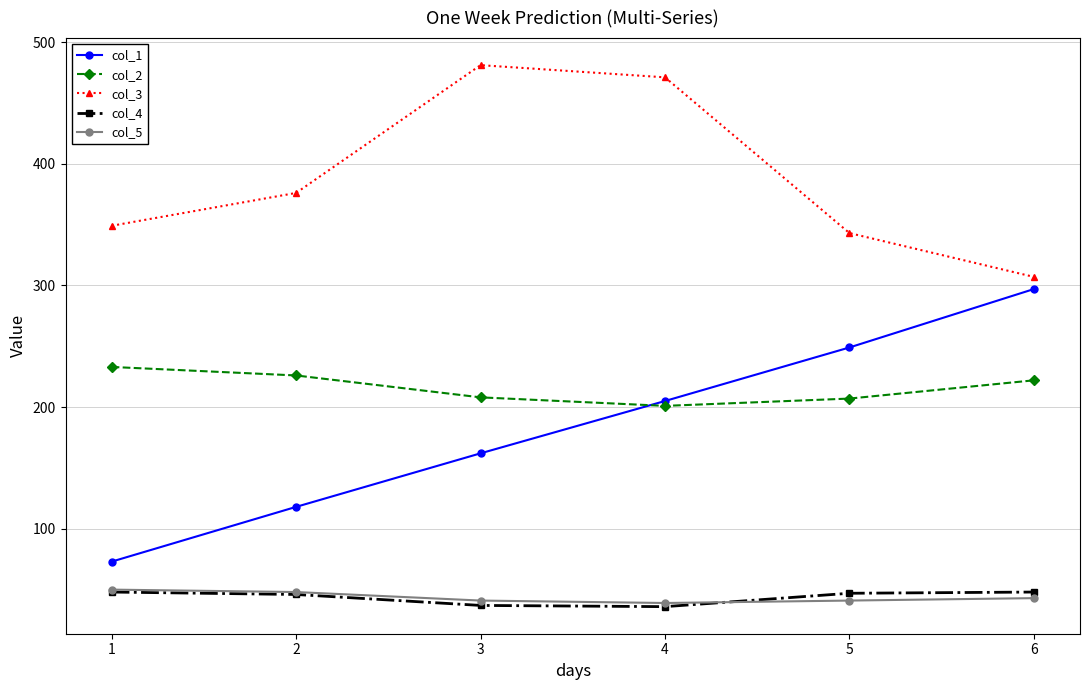

True or false: col_4 and col_3 intersect in this chart.

False